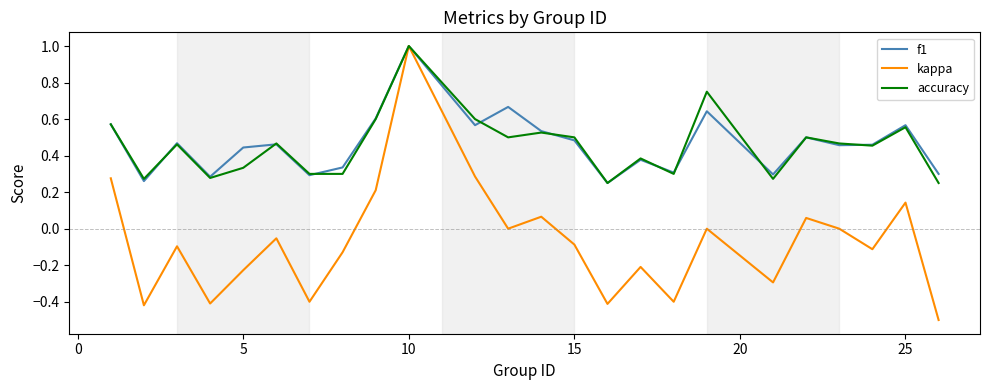

Which series has the largest range (max minus min)?

kappa